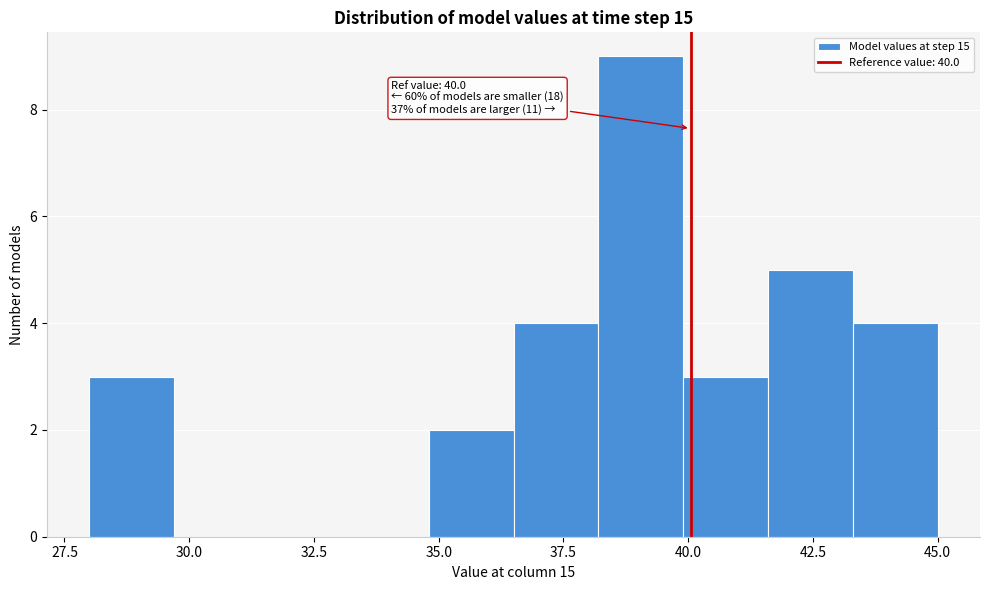

Read against the x-axis, roughly where is the centre of the tallest bar?

39.0